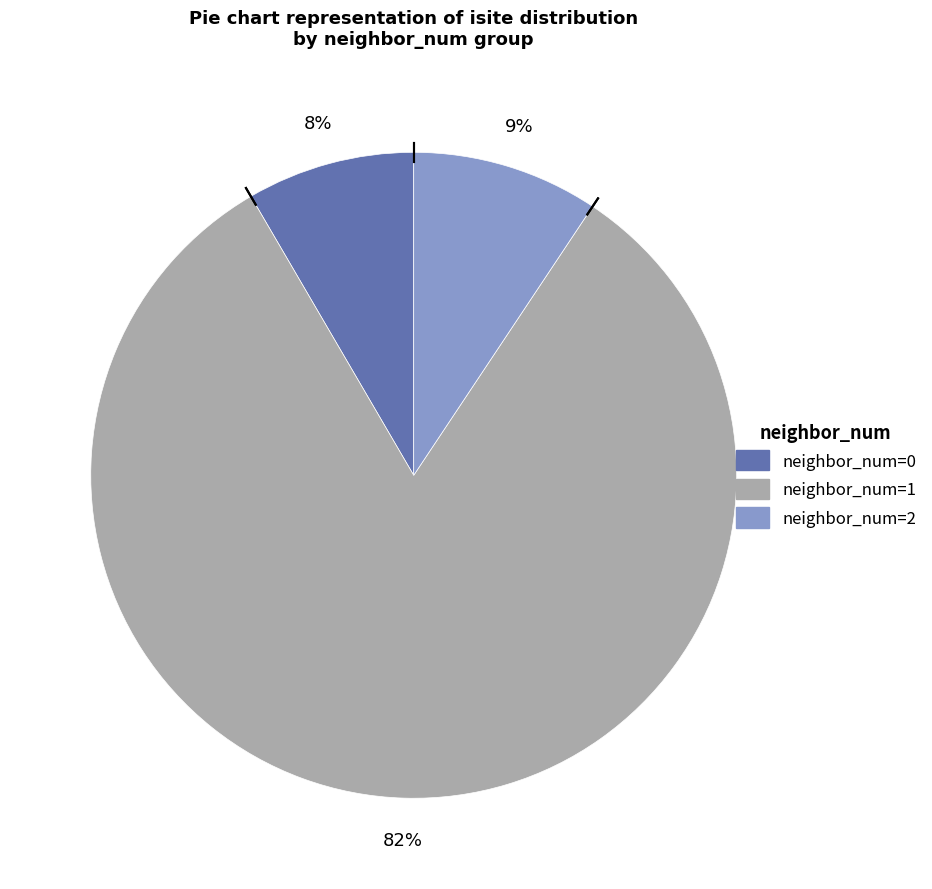

Count the number of slices in the pie.

3